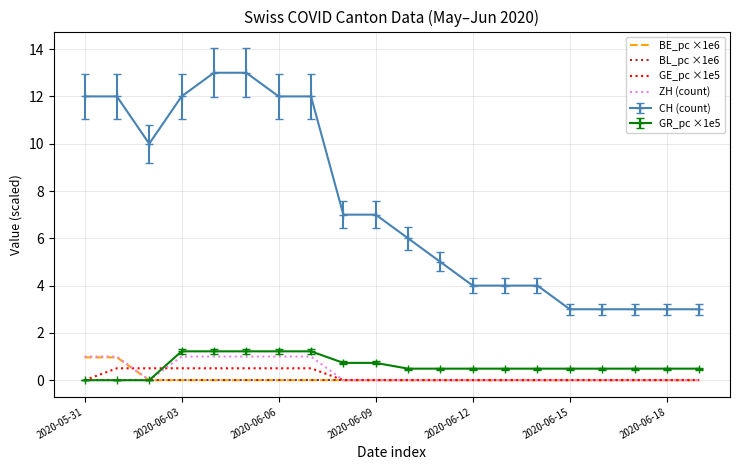

What is the greatest value displayed?

13.0